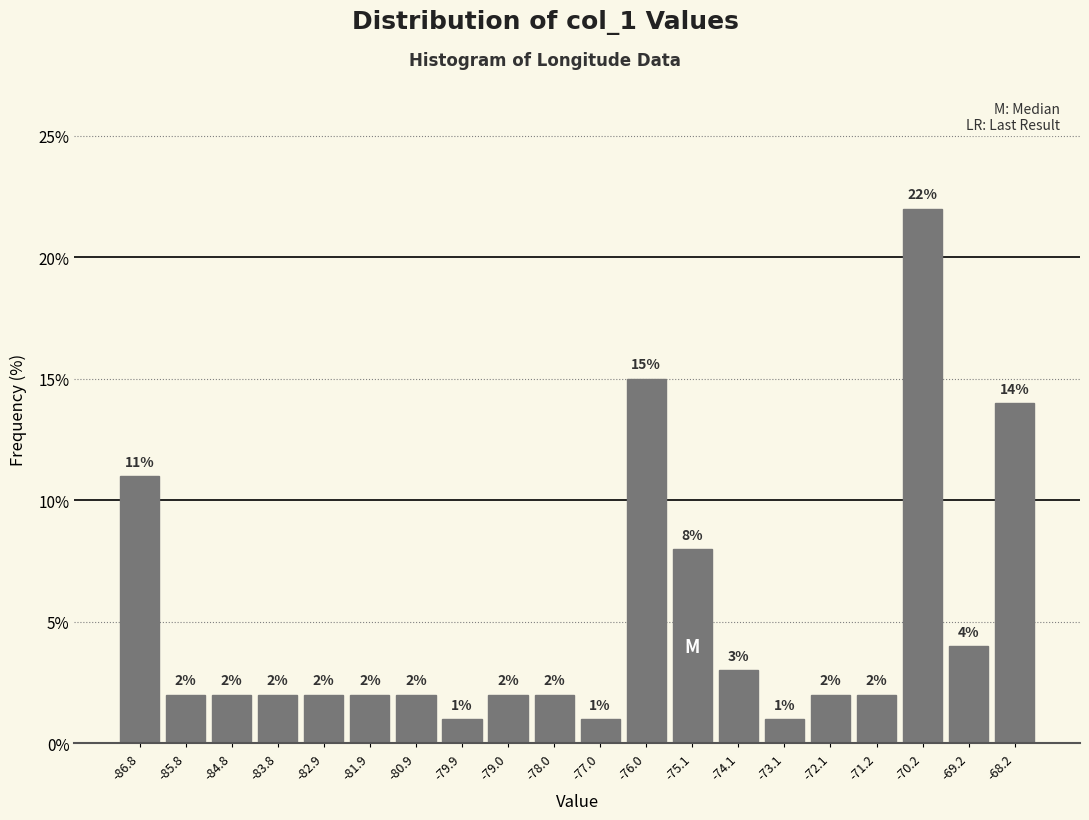

How tall is the bar that spans -76.5 to -75.5 on the x-axis? The bar edges are not printed on the chart, so give them approximately, as read against the axis.

15